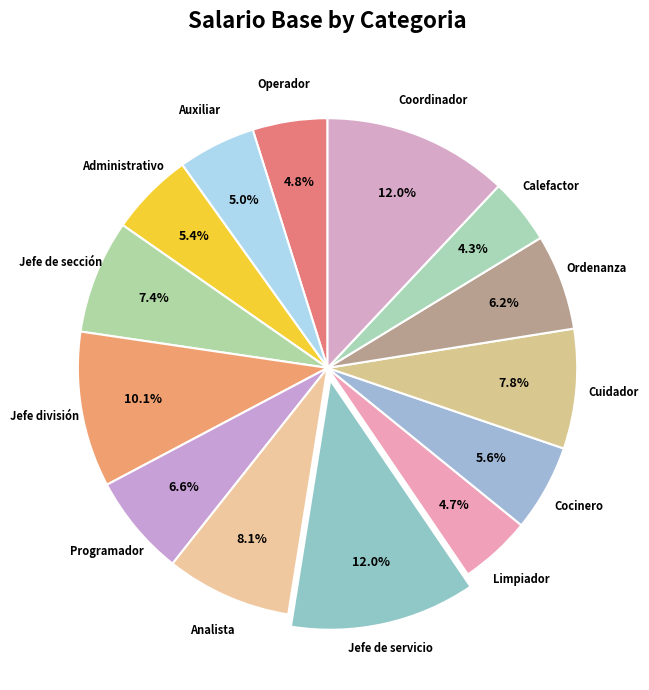

Count the number of slices in the pie.

14